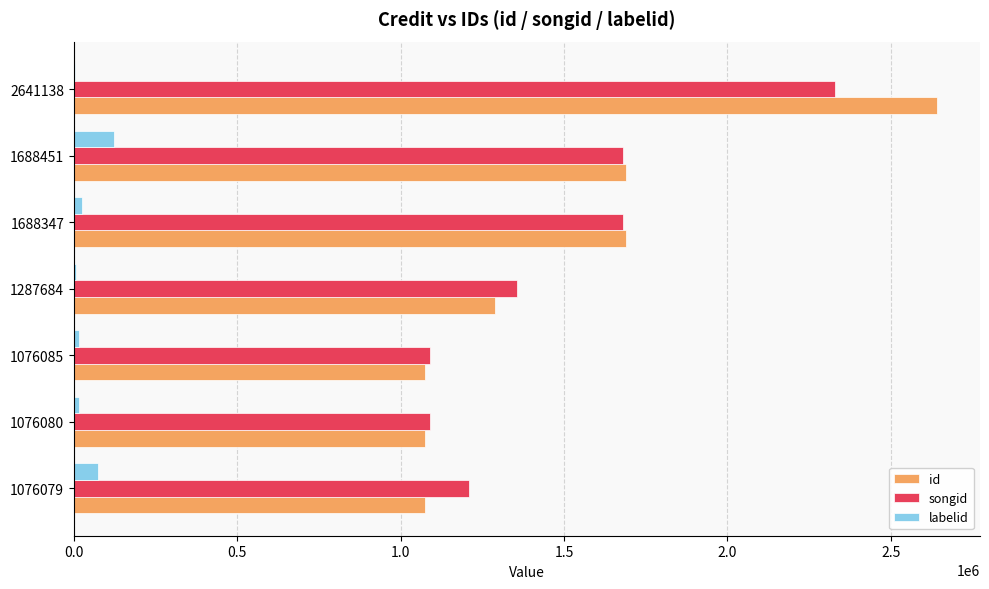

True or false: id has a value of 2641138 at 2641138.

True